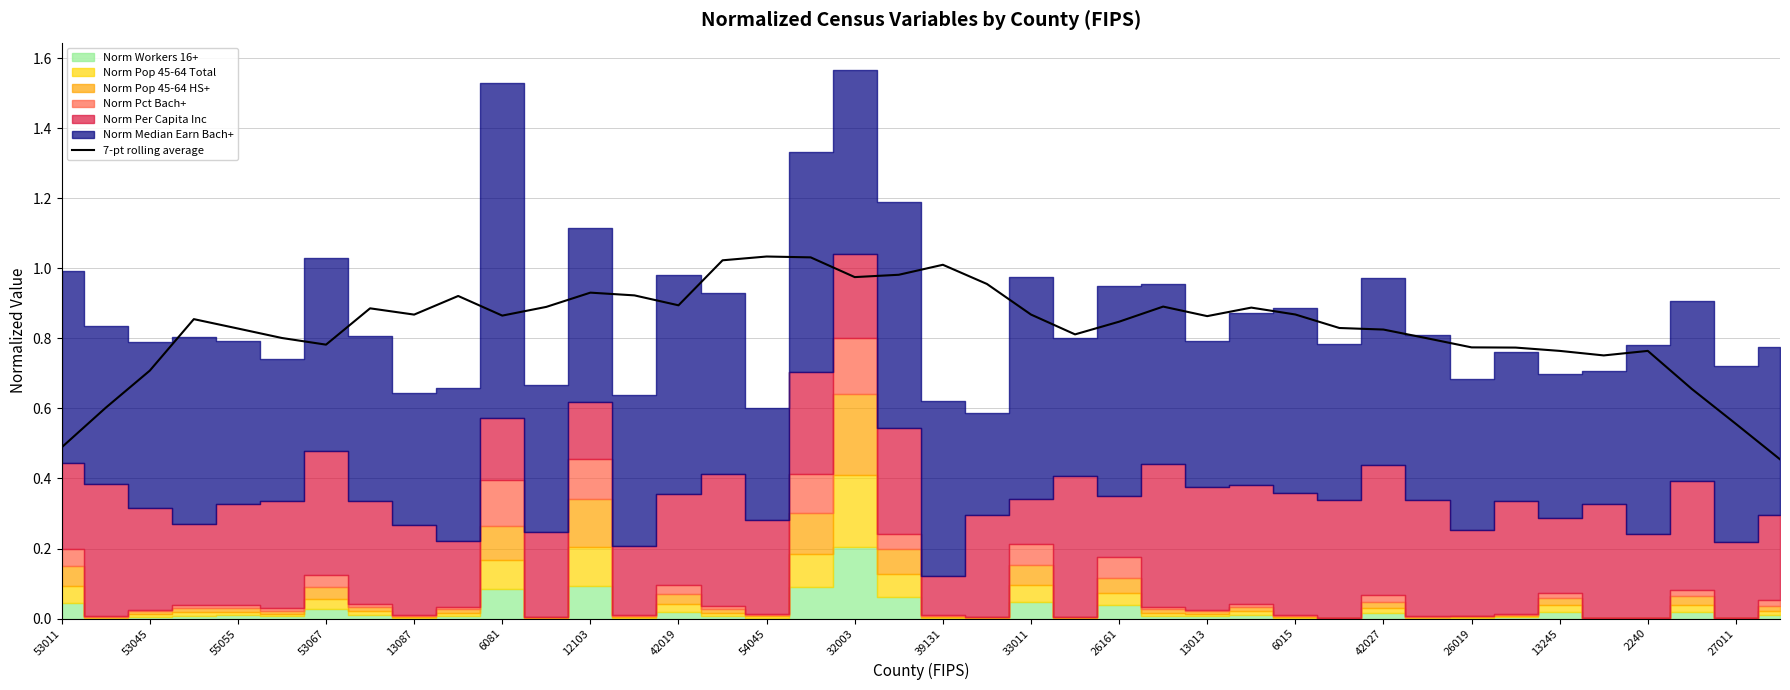

Is it true that 7-pt rolling average equals 0.7 at 53045?

True